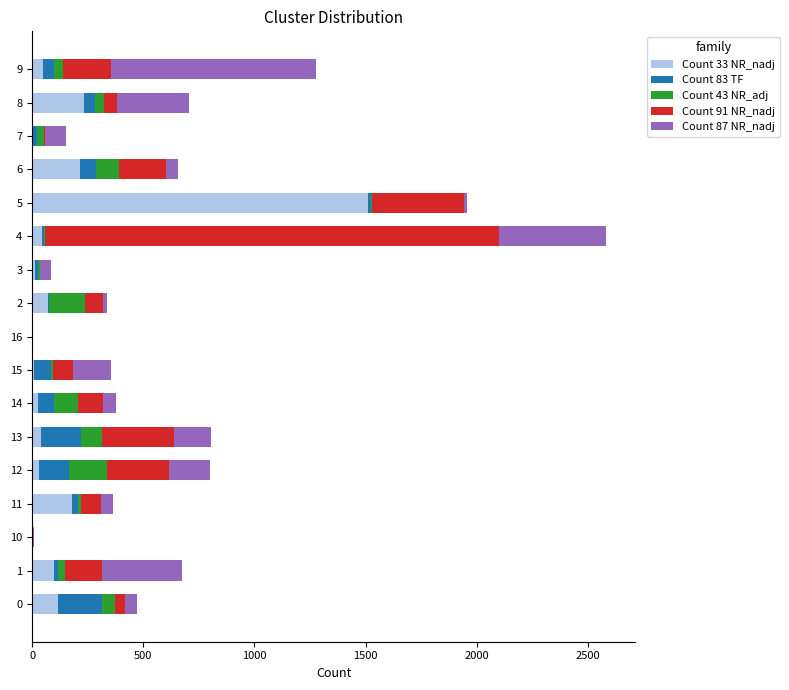

At which category is the sum across all series the highest?

4